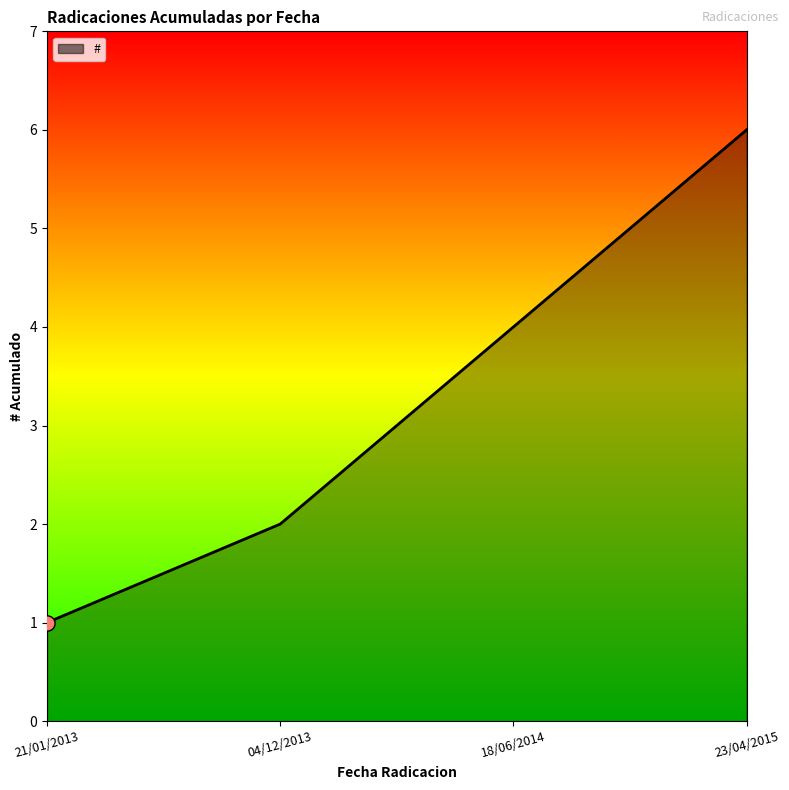

What is the change in value from 21/01/2013 to 04/12/2013?

+1